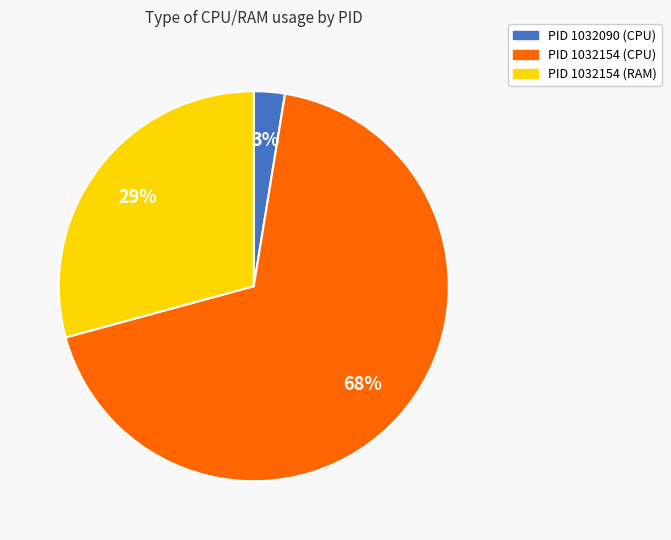

Count the number of slices in the pie.

3